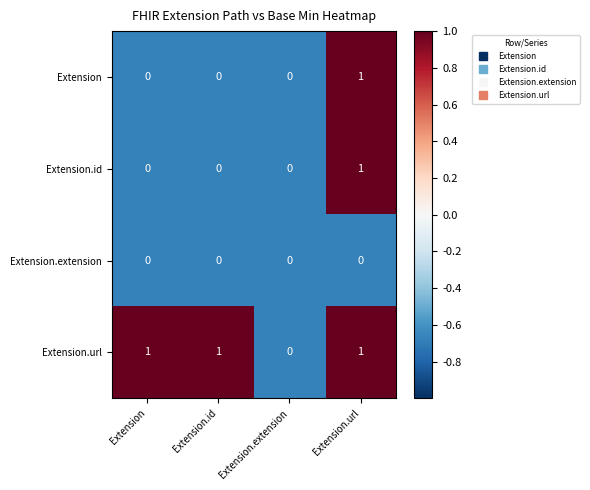

Reading left to right, what are all the values shown in this chart?

Extension: 0	0	0	1
Extension.id: 0	0	0	1
Extension.extension: 0	0	0	0
Extension.url: 1	1	0	1